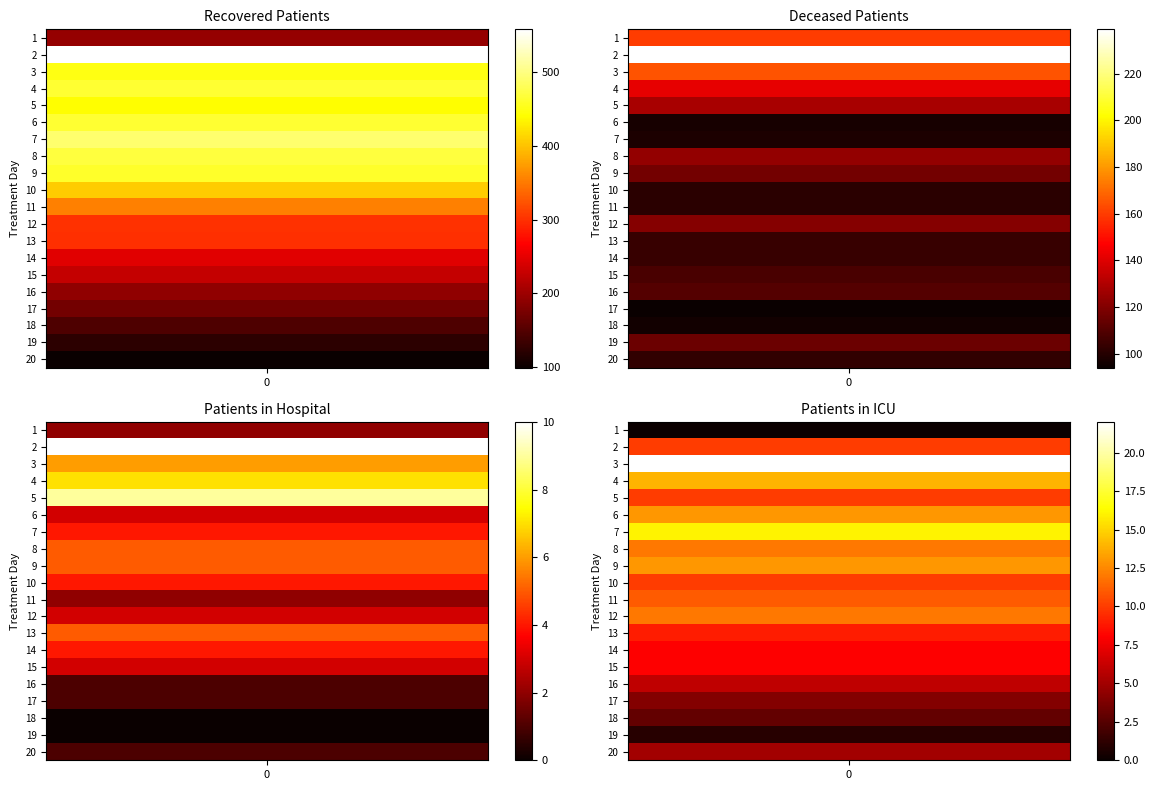

The 1 series shows 110 at 15. True or false?

True